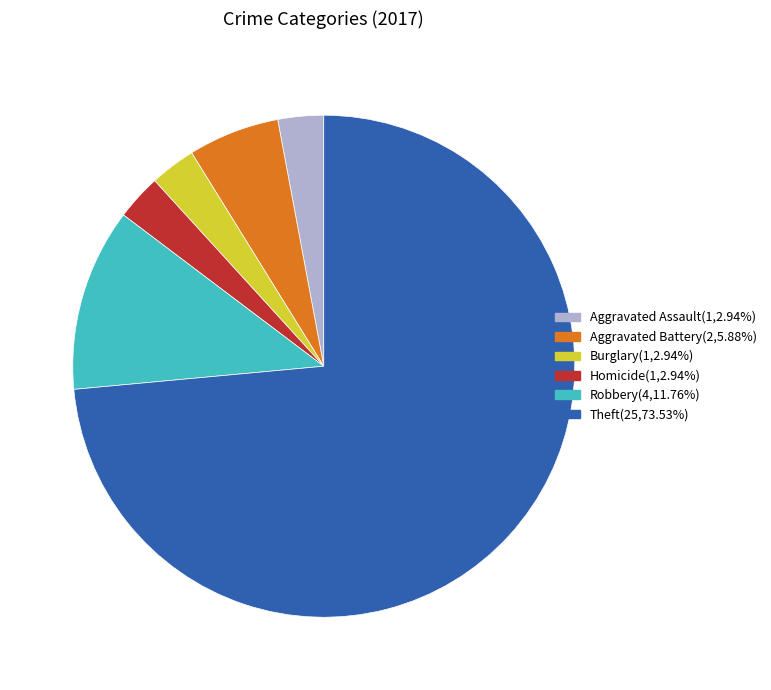

Is there a majority slice in this chart?

Yes